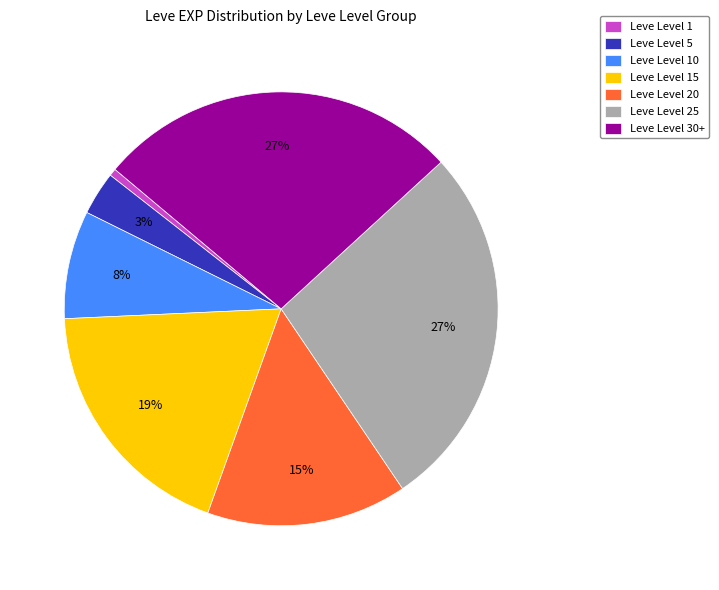

Which category has the smallest portion of the pie?

Leve Level 1